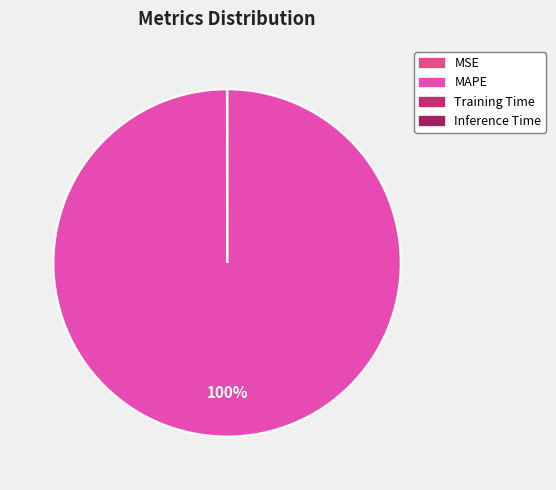

What is the largest slice in the pie chart?

MAPE